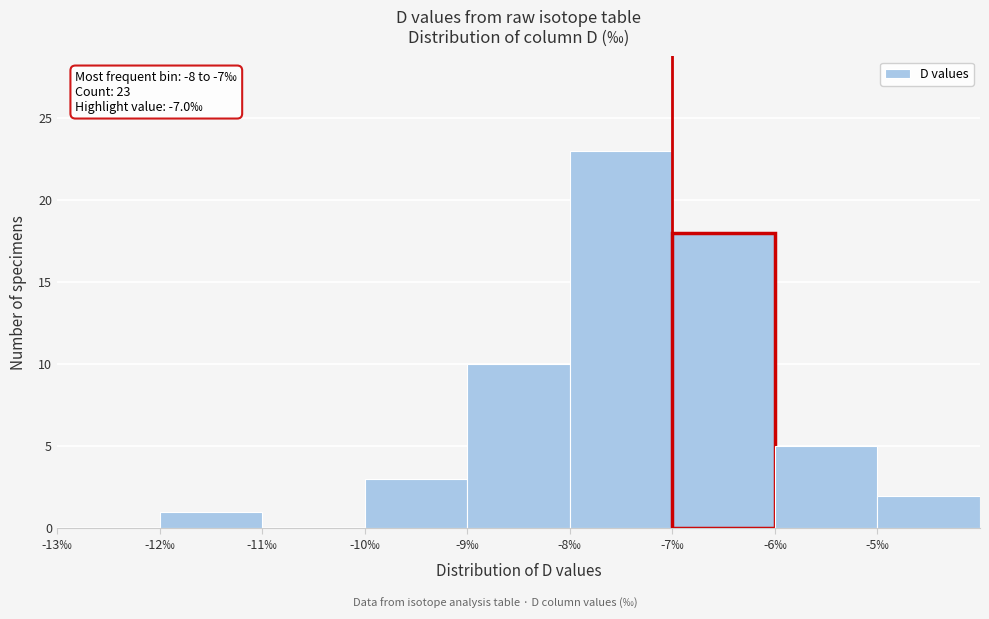

Which range on the x-axis has the tallest bar?

-8 to -7